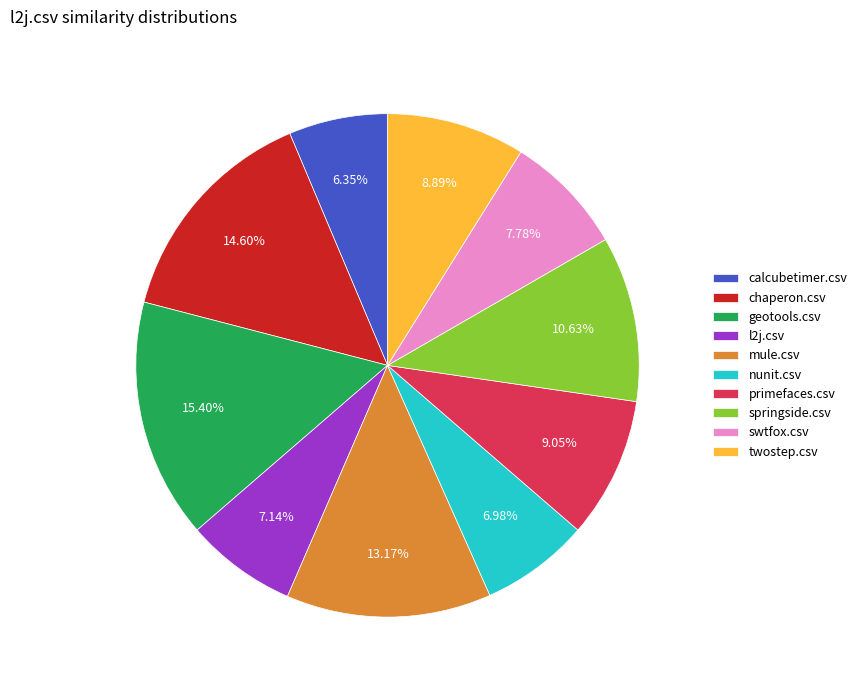

Between swtfox.csv and primefaces.csv, which is larger?

primefaces.csv